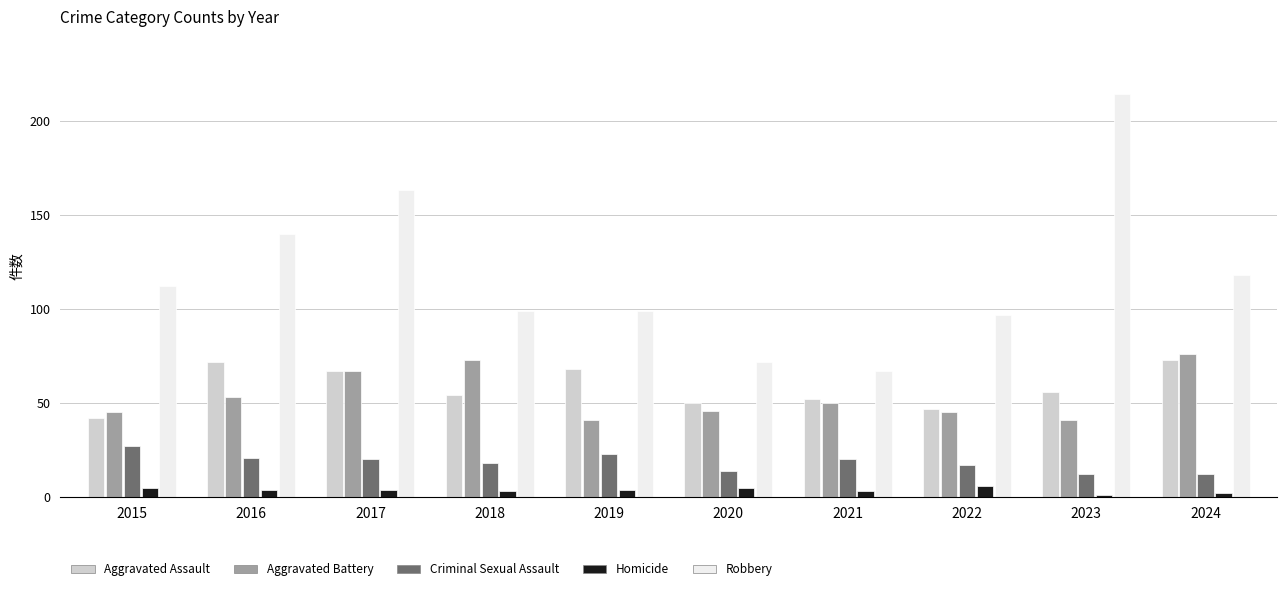

At which label does Aggravated Battery first exceed 50?

2016